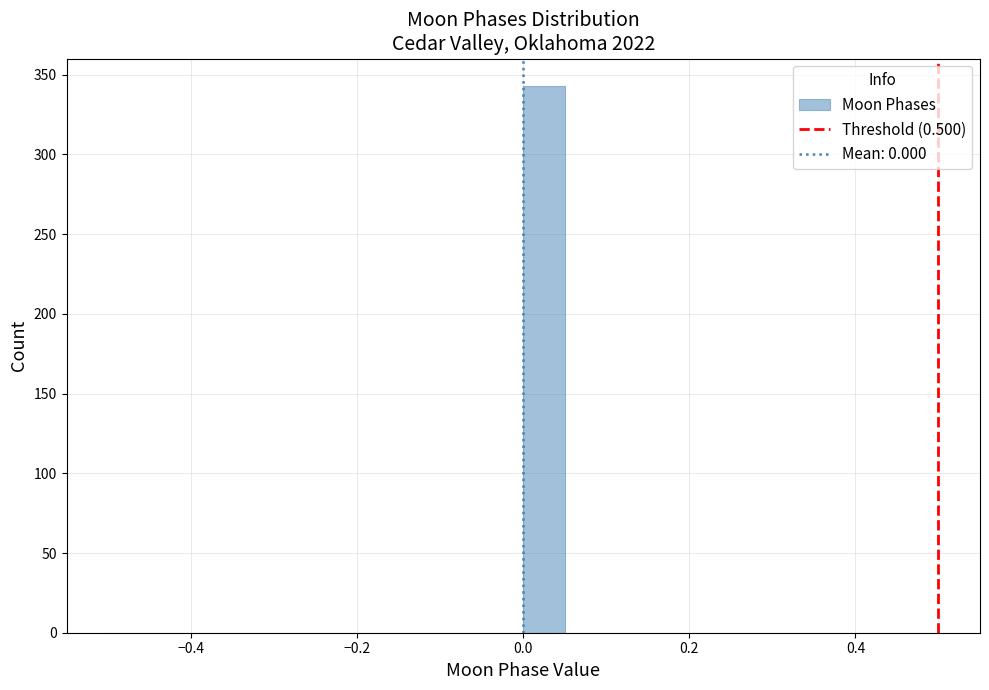

Read against the x-axis, roughly where is the centre of the tallest bar?

0.02